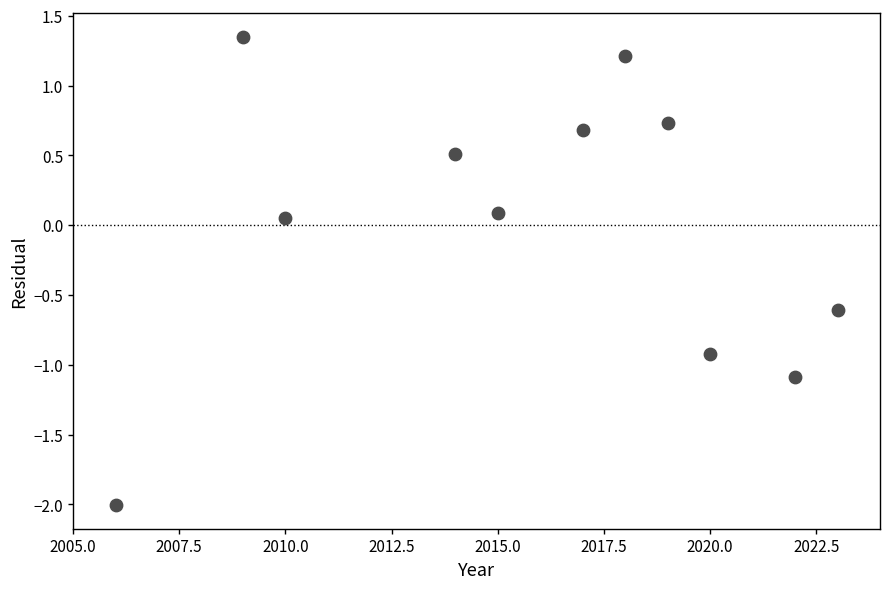

What is the range of Y values (max minus min)?

3.4